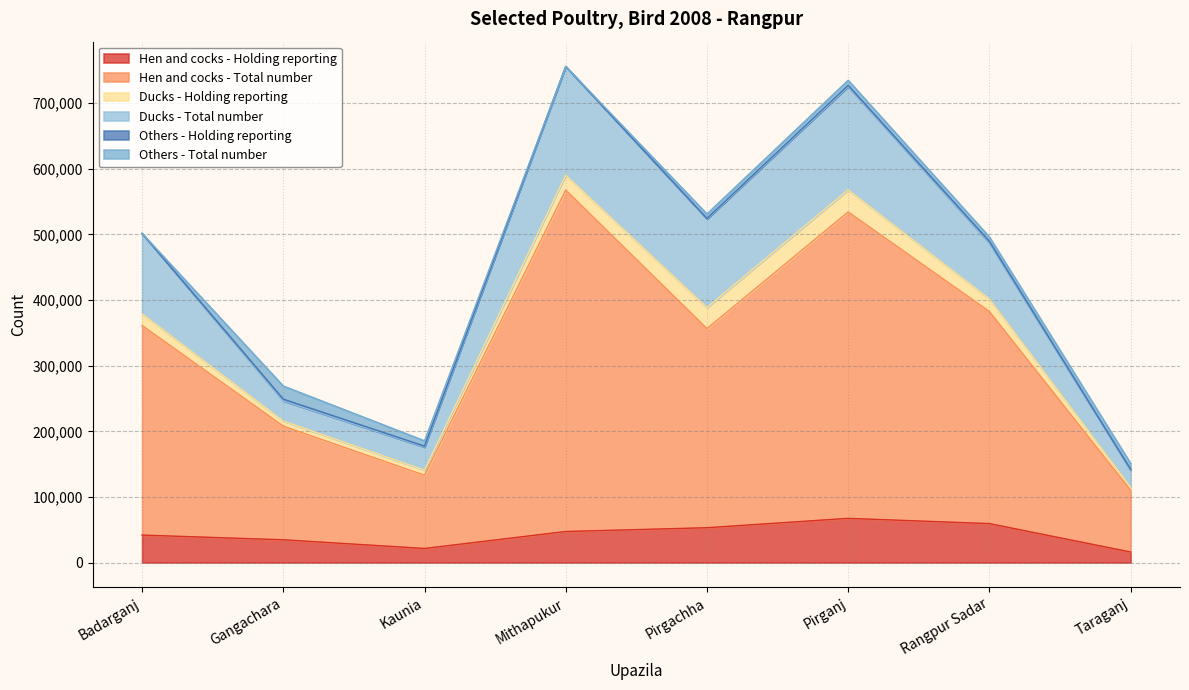

What is the difference between the Hen and cocks - Holding reporting values at Rangpur Sadar and Kaunia?

37917